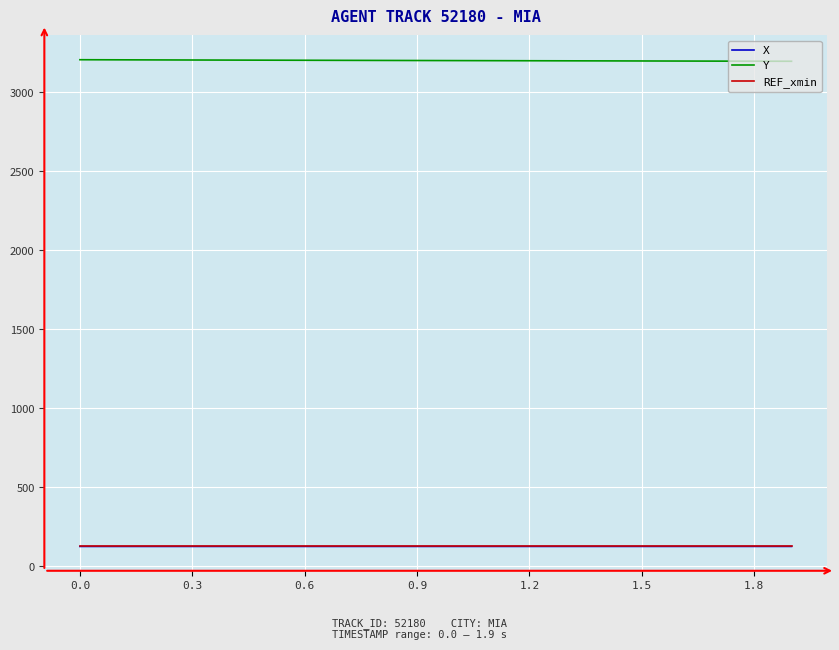

True or false: X and Y cross at least once.

False